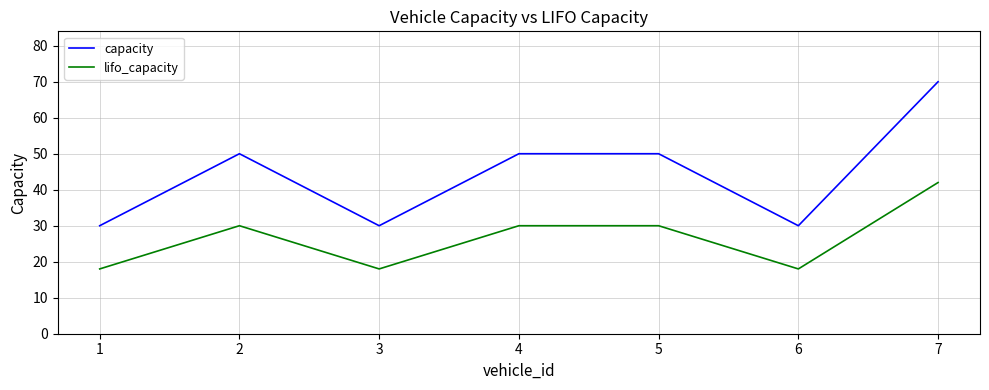

Rank the series at 7 from highest to lowest value.

capacity, lifo_capacity